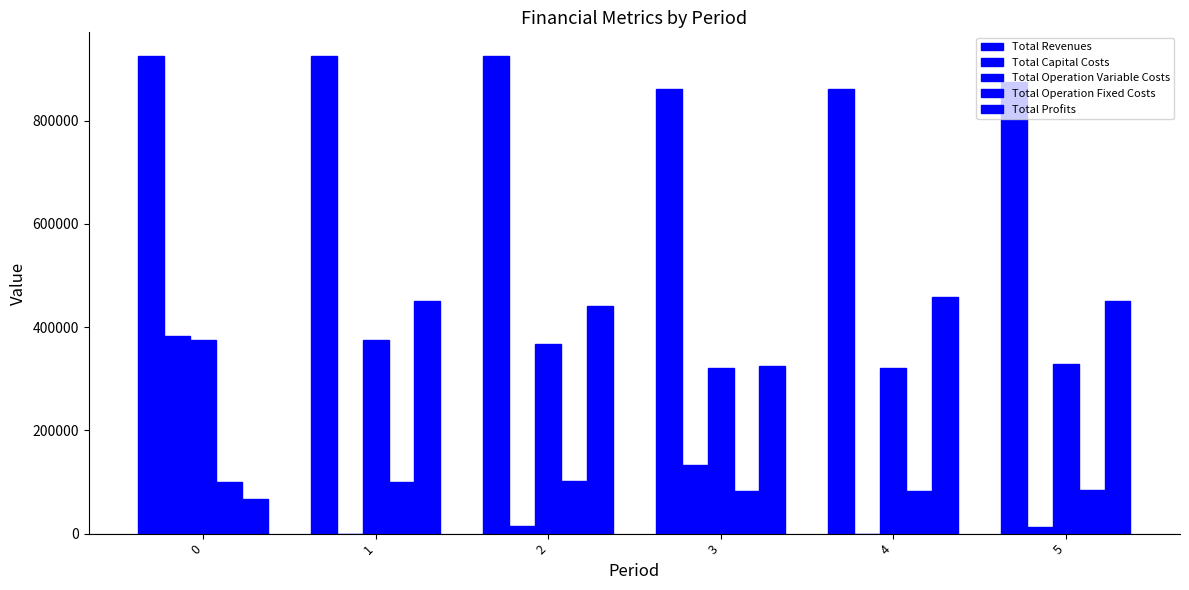

At which label does Total Capital Costs reach its minimum?

4